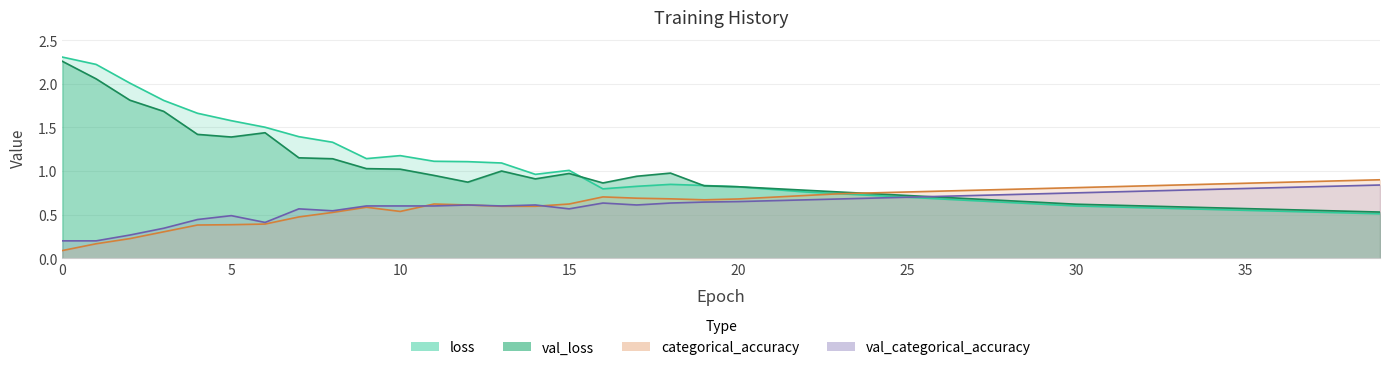

Reading left to right, transcribe all the data shown in this chart.

loss: 0=2.3	1=2.2	2=2.0	3=1.8	4=1.7	5=1.6	6=1.5	7=1.4	8=1.3	9=1.1	10=1.2	11=1.1	12=1.1	13=1.1	14=1.0	15=1.0	16=0.8	17=0.8	18=0.8	19=0.8	20=0.8	21=0.8	22=0.8	23=0.7	24=0.7	25=0.7	26=0.7	27=0.7	28=0.6	29=0.6	30=0.6	31=0.6	32=0.6	33=0.6	34=0.6	35=0.6	36=0.5	37=0.5	38=0.5	39=0.5
val_loss: 0=2.3	1=2.1	2=1.8	3=1.7	4=1.4	5=1.4	6=1.4	7=1.2	8=1.1	9=1.0	10=1.0	11=0.9	12=0.9	13=1.0	14=0.9	15=1.0	16=0.9	17=0.9	18=1.0	19=0.8	20=0.8	21=0.8	22=0.8	23=0.8	24=0.7	25=0.7	26=0.7	27=0.7	28=0.7	29=0.6	30=0.6	31=0.6	32=0.6	33=0.6	34=0.6	35=0.6	36=0.6	37=0.6	38=0.5	39=0.5
categorical_accuracy: 0=0.1	1=0.2	2=0.2	3=0.3	4=0.4	5=0.4	6=0.4	7=0.5	8=0.5	9=0.6	10=0.5	11=0.6	12=0.6	13=0.6	14=0.6	15=0.6	16=0.7	17=0.7	18=0.7	19=0.7	20=0.7	21=0.7	22=0.7	23=0.7	24=0.8	25=0.8	26=0.8	27=0.8	28=0.8	29=0.8	30=0.8	31=0.8	32=0.8	33=0.8	34=0.8	35=0.9	36=0.9	37=0.9	38=0.9	39=0.9
val_categorical_accuracy: 0=0.2	1=0.2	2=0.3	3=0.3	4=0.4	5=0.5	6=0.4	7=0.6	8=0.5	9=0.6	10=0.6	11=0.6	12=0.6	13=0.6	14=0.6	15=0.6	16=0.6	17=0.6	18=0.6	19=0.6	20=0.7	21=0.7	22=0.7	23=0.7	24=0.7	25=0.7	26=0.7	27=0.7	28=0.7	29=0.7	30=0.8	31=0.8	32=0.8	33=0.8	34=0.8	35=0.8	36=0.8	37=0.8	38=0.8	39=0.8